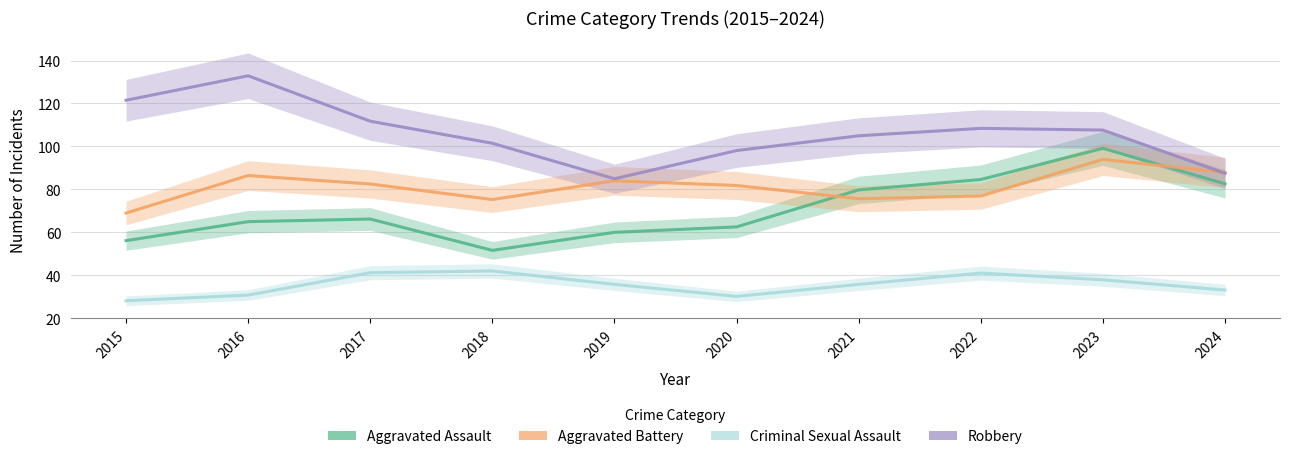

At which category does Aggravated Battery reach its first local valley?

2018